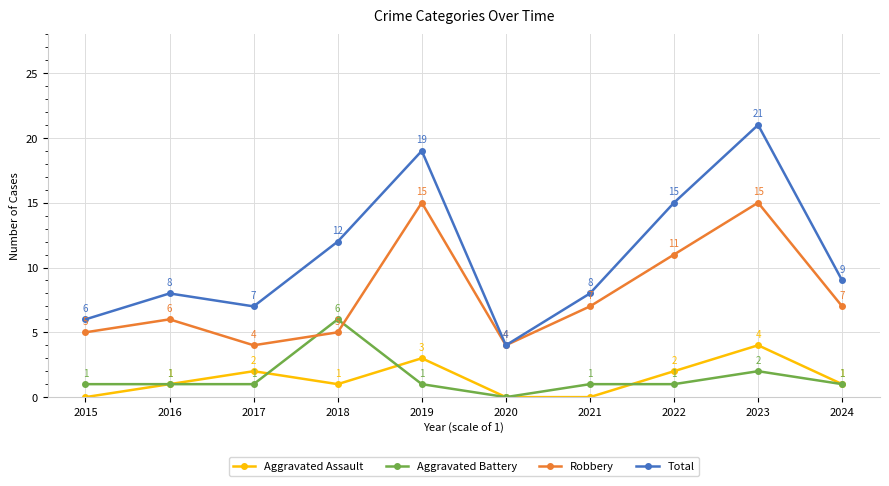

The Aggravated Battery series shows 1 at 2016. True or false?

True